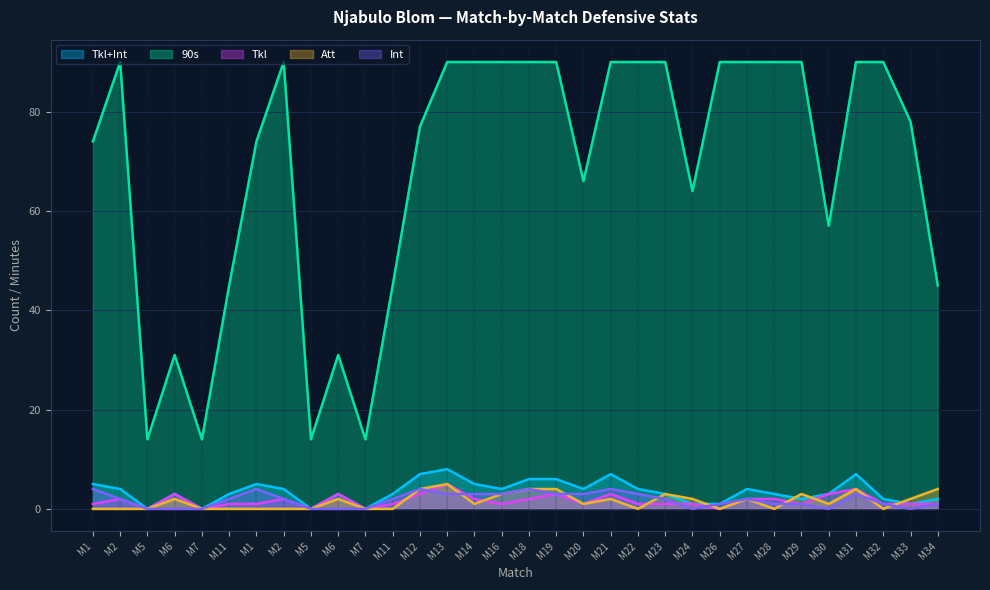

Reading left to right, transcribe all the data shown in this chart.

Tkl+Int: M1=5	M2=4	M5=0	M6=3	M7=0	M11=3	M1=5	M2=4	M5=0	M6=3	M7=0	M11=3	M12=7	M13=8	M14=5	M16=4	M18=6	M19=6	M20=4	M21=7	M22=4	M23=3	M24=1	M26=1	M27=4	M28=3	M29=2	M30=3	M31=7	M32=2	M33=1	M34=2
90s: M1=74	M2=90	M5=14	M6=31	M7=14	M11=45	M1=74	M2=90	M5=14	M6=31	M7=14	M11=45	M12=77	M13=90	M14=90	M16=90	M18=90	M19=90	M20=66	M21=90	M22=90	M23=90	M24=64	M26=90	M27=90	M28=90	M29=90	M30=57	M31=90	M32=90	M33=78	M34=45
Tkl: M1=1	M2=2	M5=0	M6=3	M7=0	M11=1	M1=1	M2=2	M5=0	M6=3	M7=0	M11=1	M12=3	M13=5	M14=2	M16=1	M18=2	M19=3	M20=1	M21=3	M22=1	M23=1	M24=1	M26=0	M27=2	M28=2	M29=1	M30=3	M31=4	M32=1	M33=1	M34=1
Att: M1=0	M2=0	M5=0	M6=2	M7=0	M11=0	M1=0	M2=0	M5=0	M6=2	M7=0	M11=0	M12=4	M13=5	M14=1	M16=3	M18=4	M19=4	M20=1	M21=2	M22=0	M23=3	M24=2	M26=0	M27=2	M28=0	M29=3	M30=1	M31=4	M32=0	M33=2	M34=4
Int: M1=4	M2=2	M5=0	M6=0	M7=0	M11=2	M1=4	M2=2	M5=0	M6=0	M7=0	M11=2	M12=4	M13=3	M14=3	M16=3	M18=4	M19=3	M20=3	M21=4	M22=3	M23=2	M24=0	M26=1	M27=2	M28=1	M29=1	M30=0	M31=3	M32=1	M33=0	M34=1